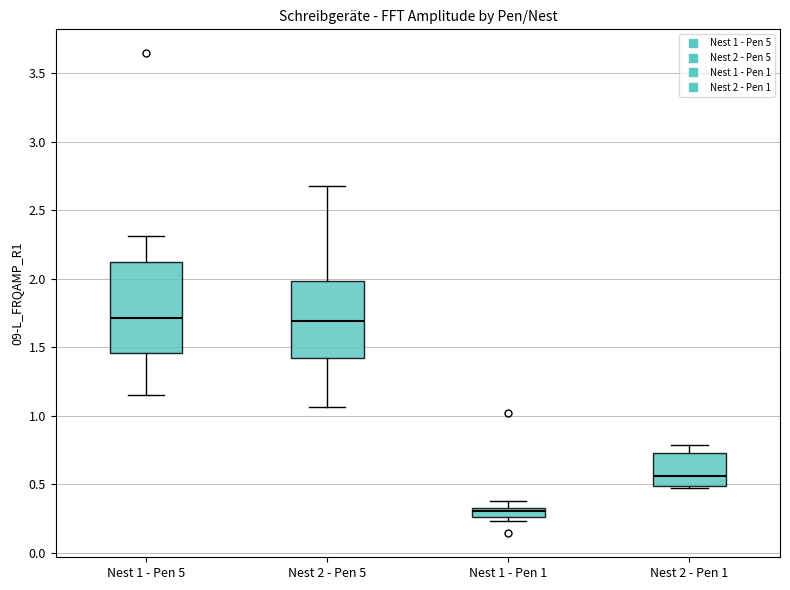

Comparing the boxes themselves (not the whiskers), which one is the tallest?

Nest 1 - Pen 5